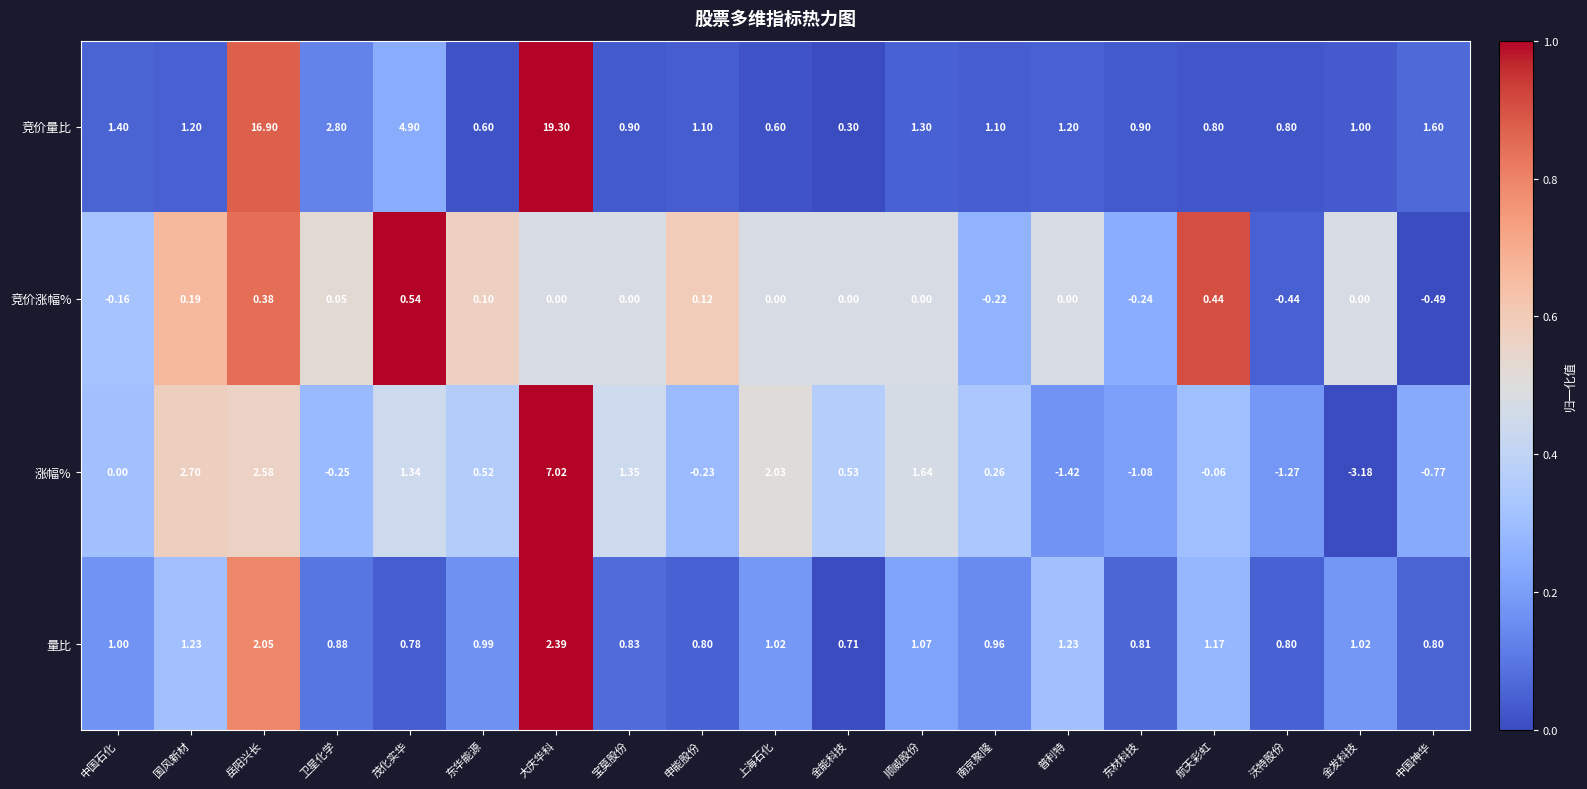

Which series has the widest spread of values?

竞价量比